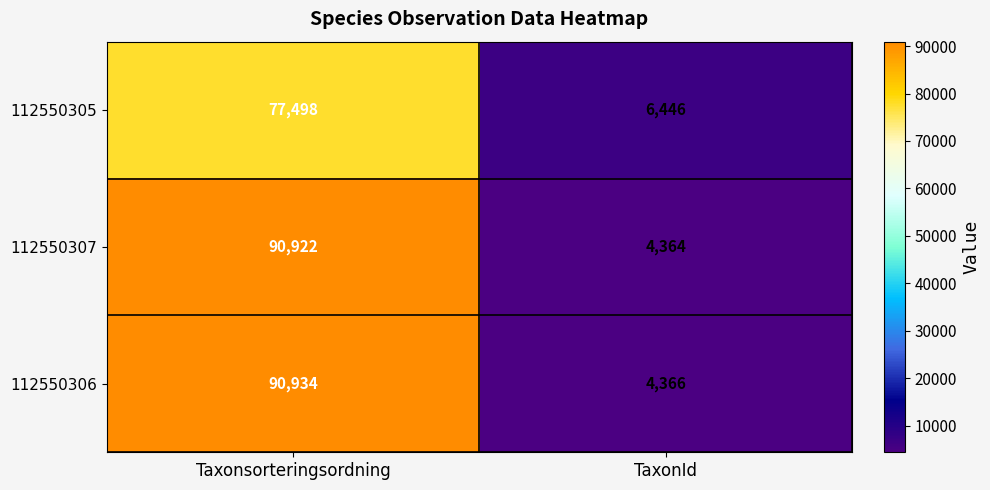

Count the number of categories in the chart.

2